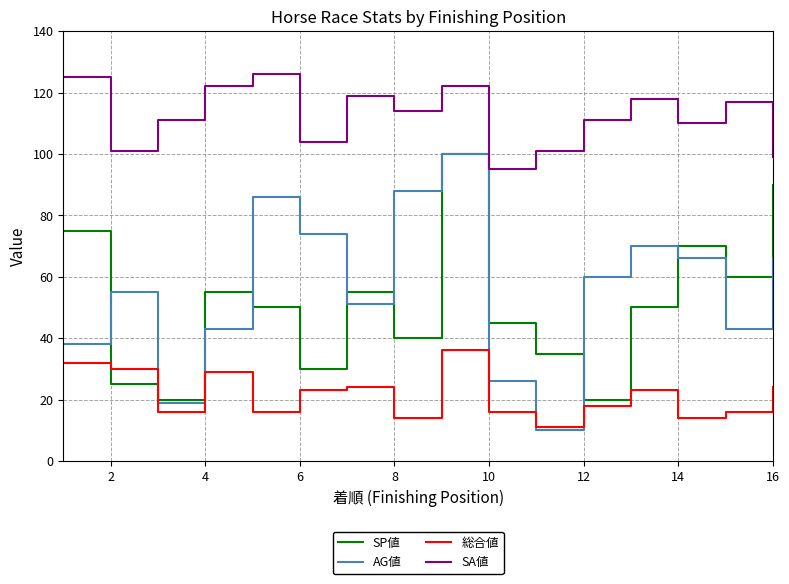

What is the difference between the maximum and minimum values in the SA値 series?

31